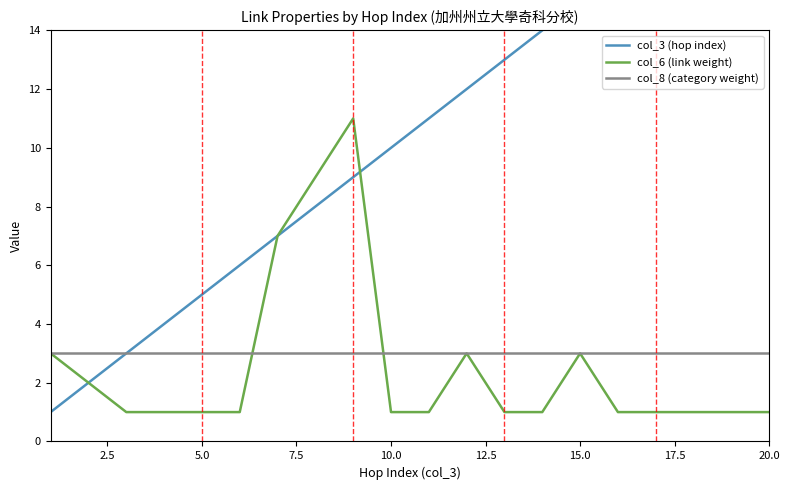

Does the chart have visible grid lines?

No